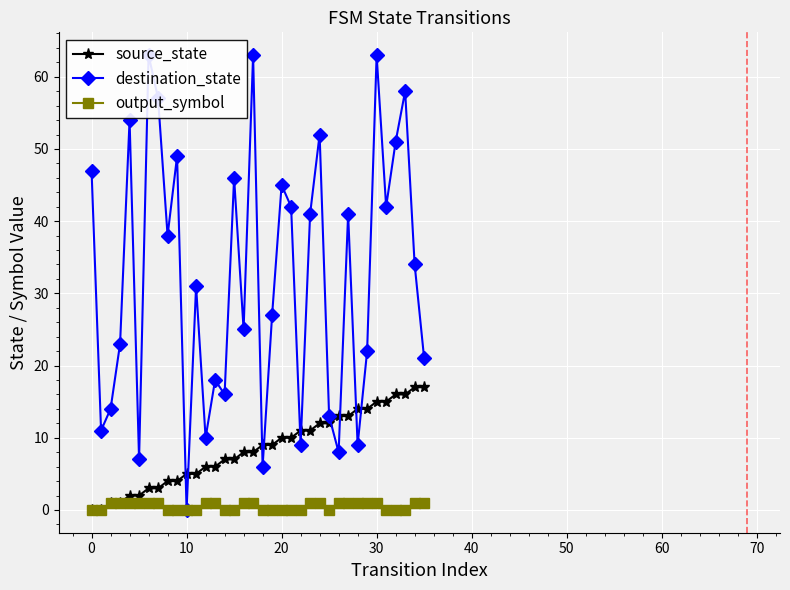

Is this an area chart (filled region under the line)?

No